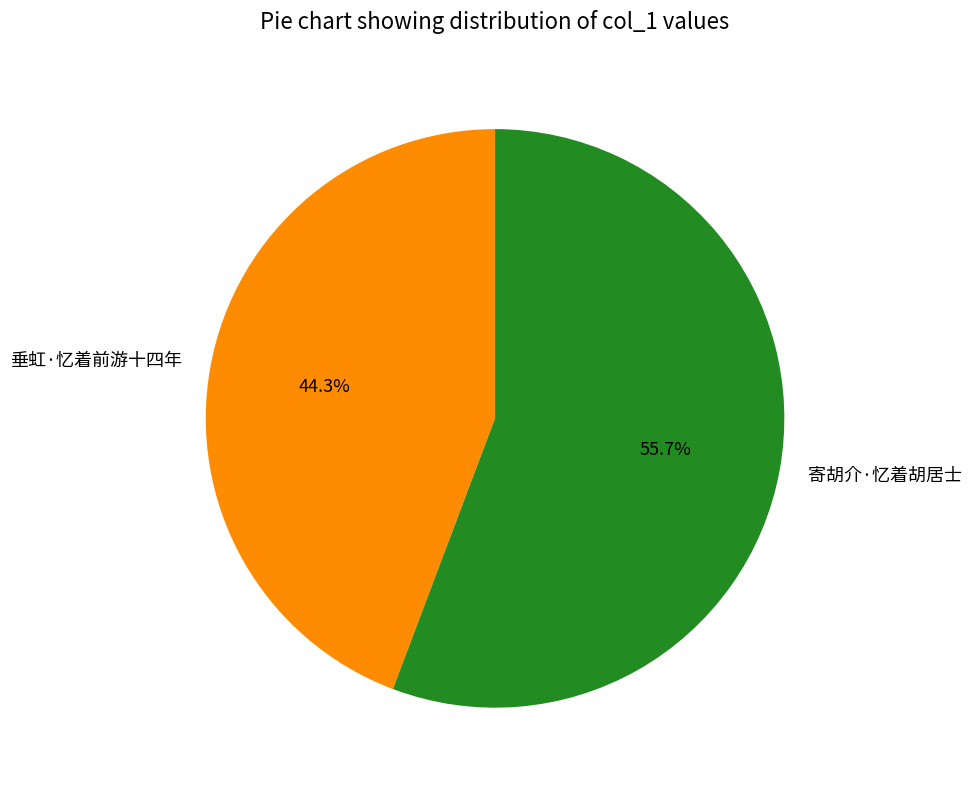

To the nearest percent, what percentage of the pie is 垂虹·忆着前游十四年?

44%